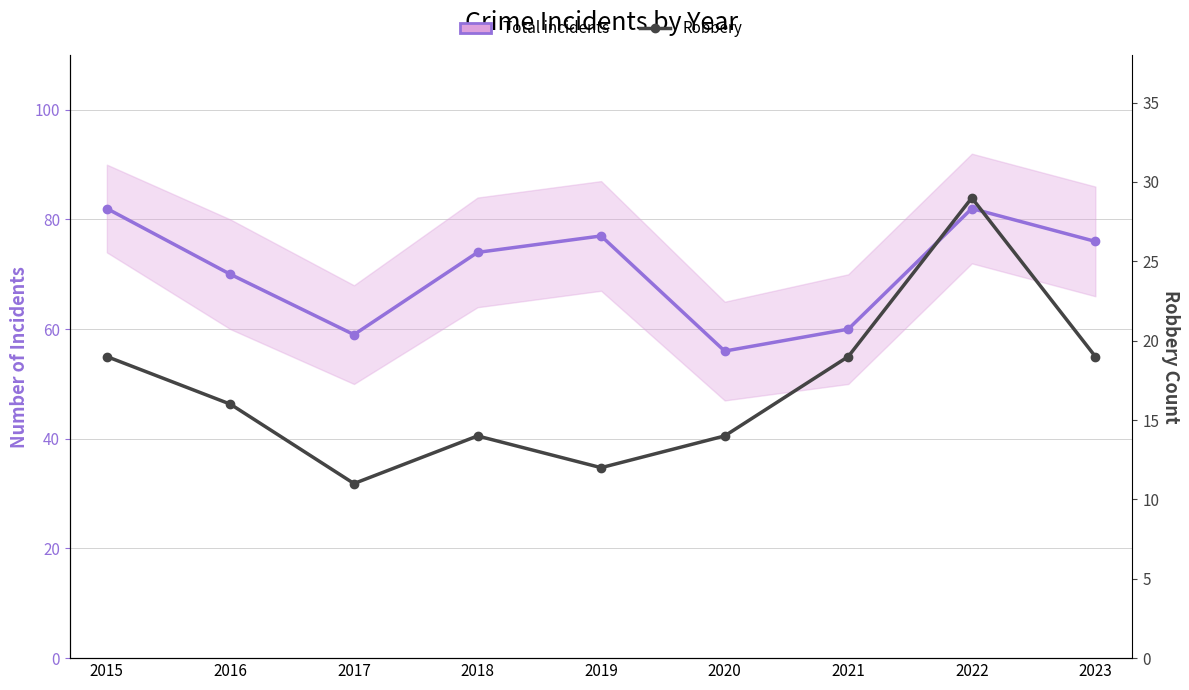

Reading right to left, extract all data points from this chart.

Total incidents: 2023=76	2022=82	2021=60	2020=56	2019=77	2018=74	2017=59	2016=70	2015=82
Robbery: 2023=19	2022=29	2021=19	2020=14	2019=12	2018=14	2017=11	2016=16	2015=19